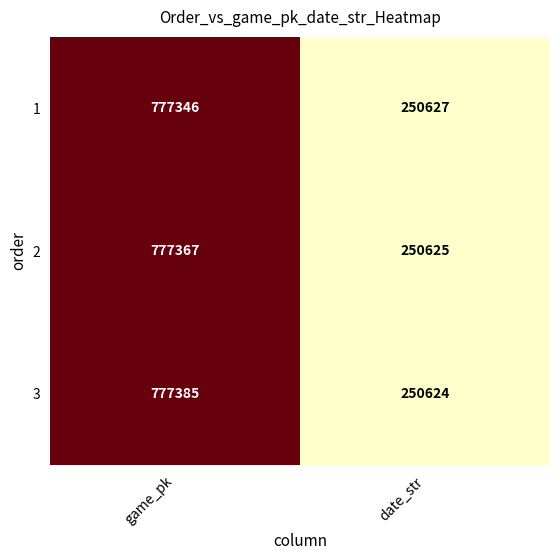

Is it true that 1 equals 777346 at game_pk?

True